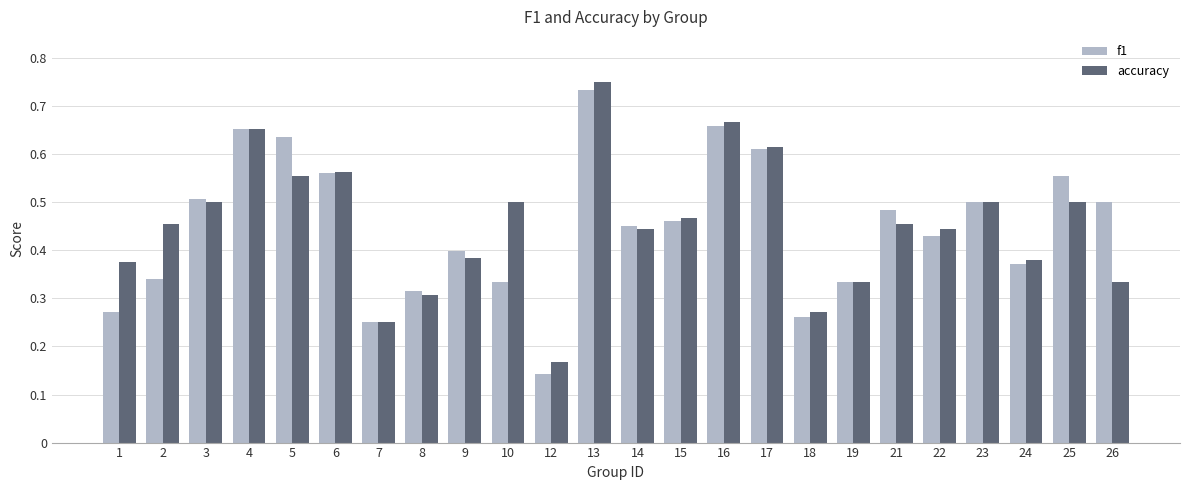

Count the number of categories in the chart.

24